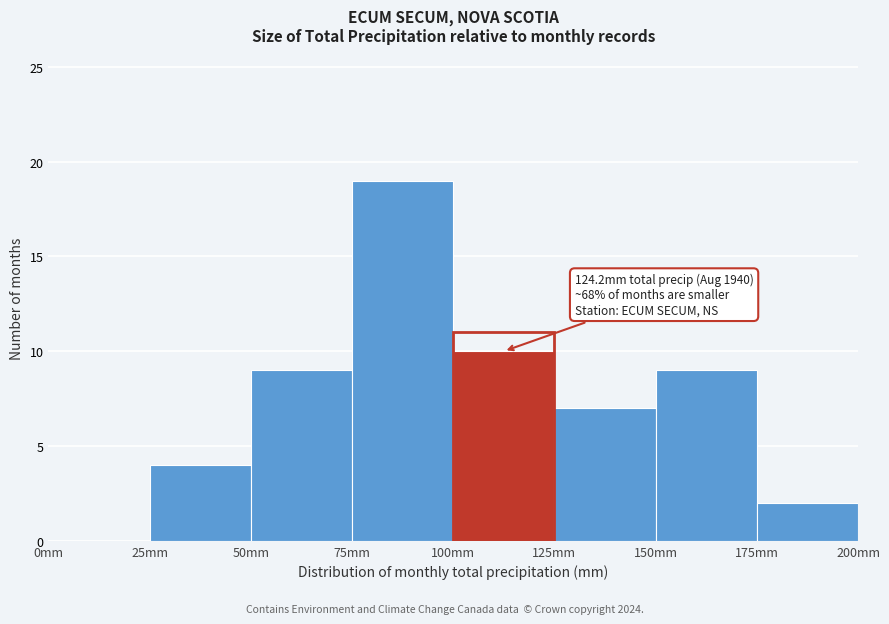

Over which range of the x-axis is the bar tallest?

75 to 100